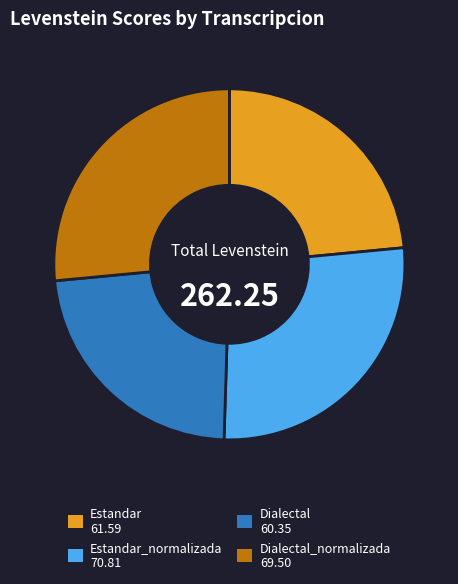

Does any single category account for the majority?

No